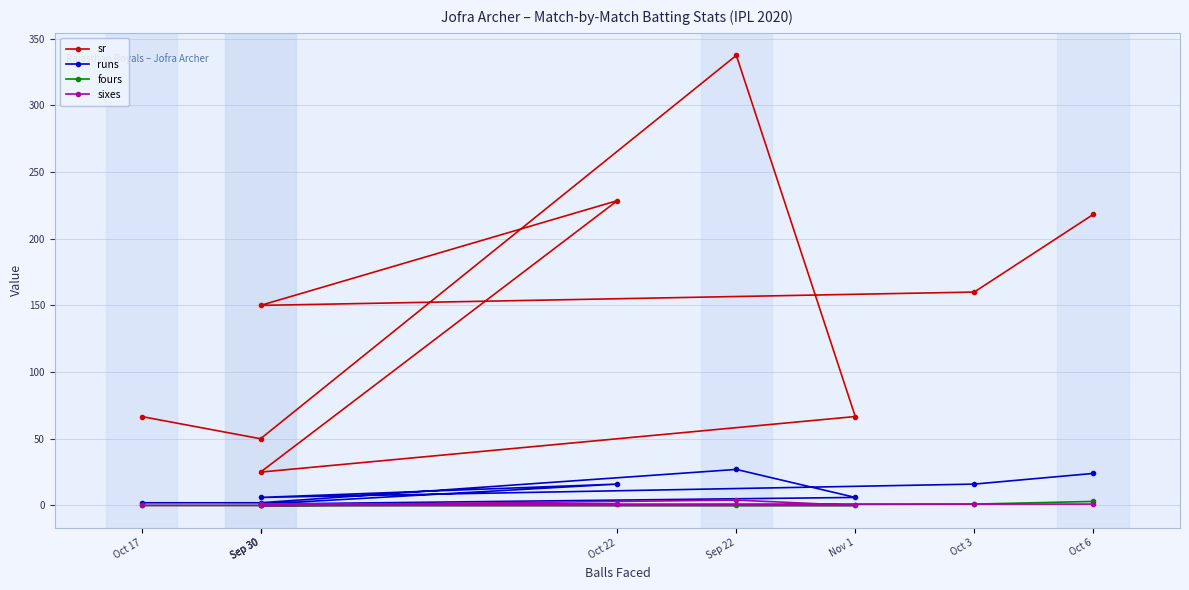

Which label corresponds to the largest value in the chart?

Sep 22